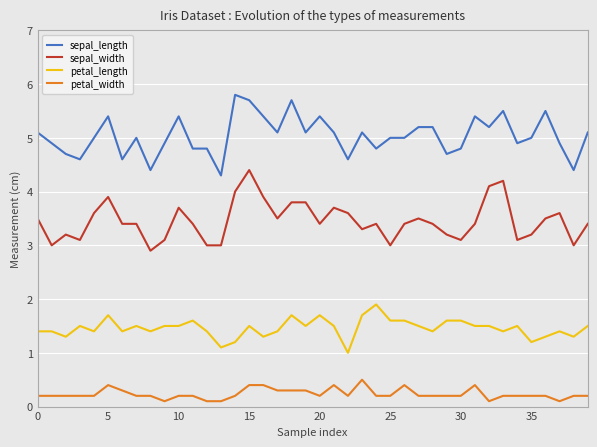

List the series in order of their overall mean, highest first.

sepal_length, sepal_width, petal_length, petal_width